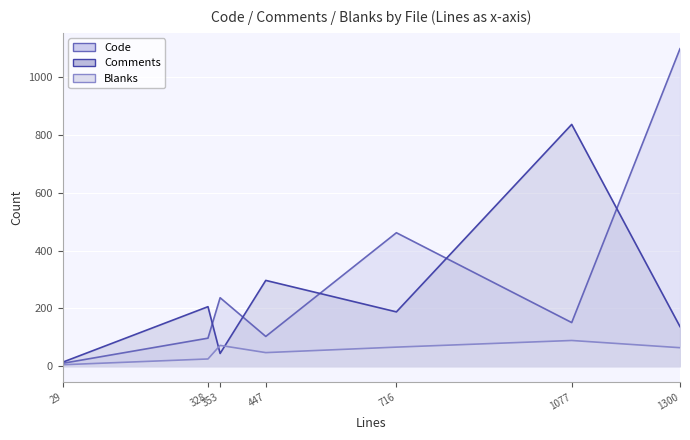

What is the average value of the Blanks series?

53